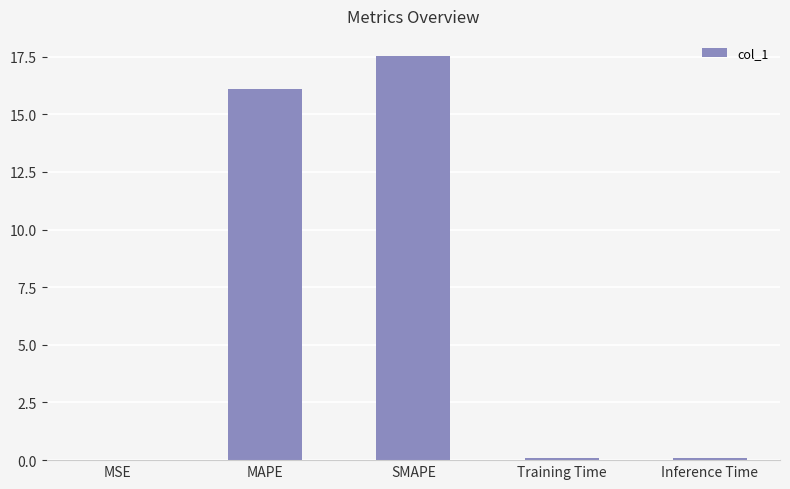

True or false: the data shows 3.3 at MAPE.

False